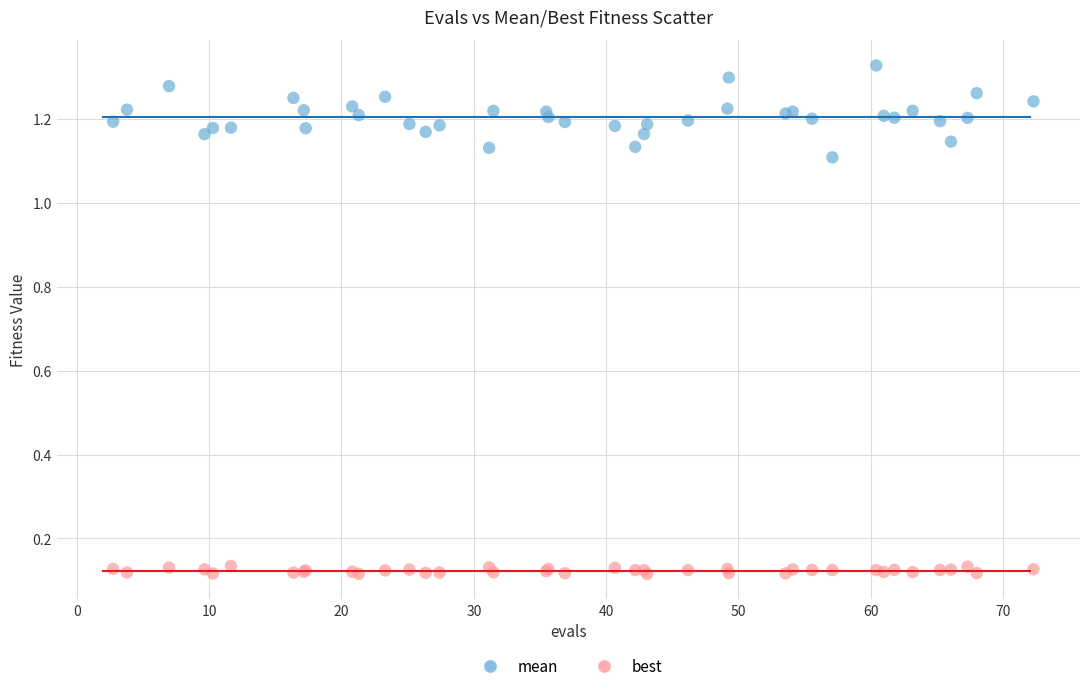

Which series contains the highest Y value?

mean